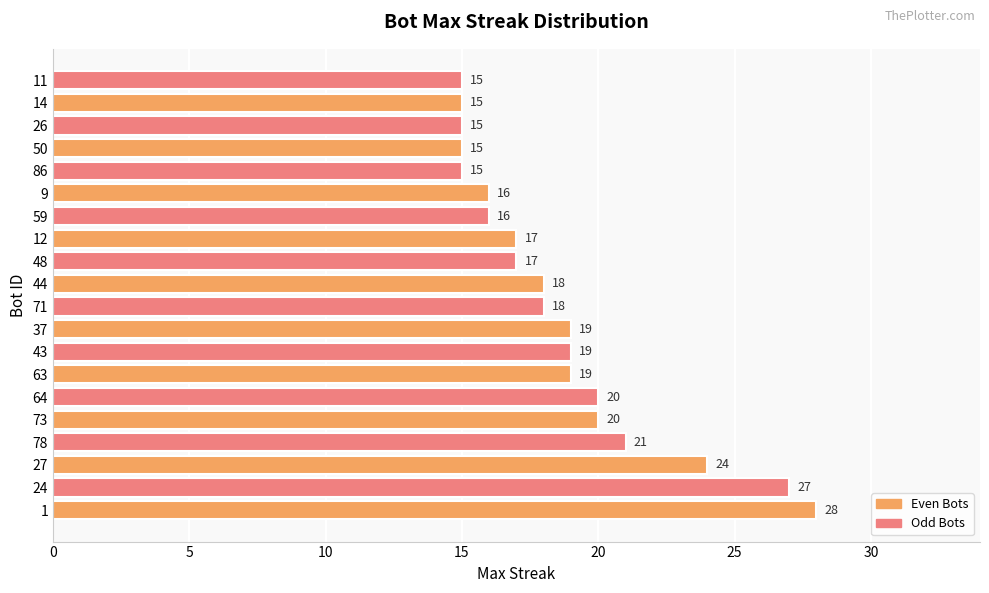

What is the minimum value shown in the chart?

15